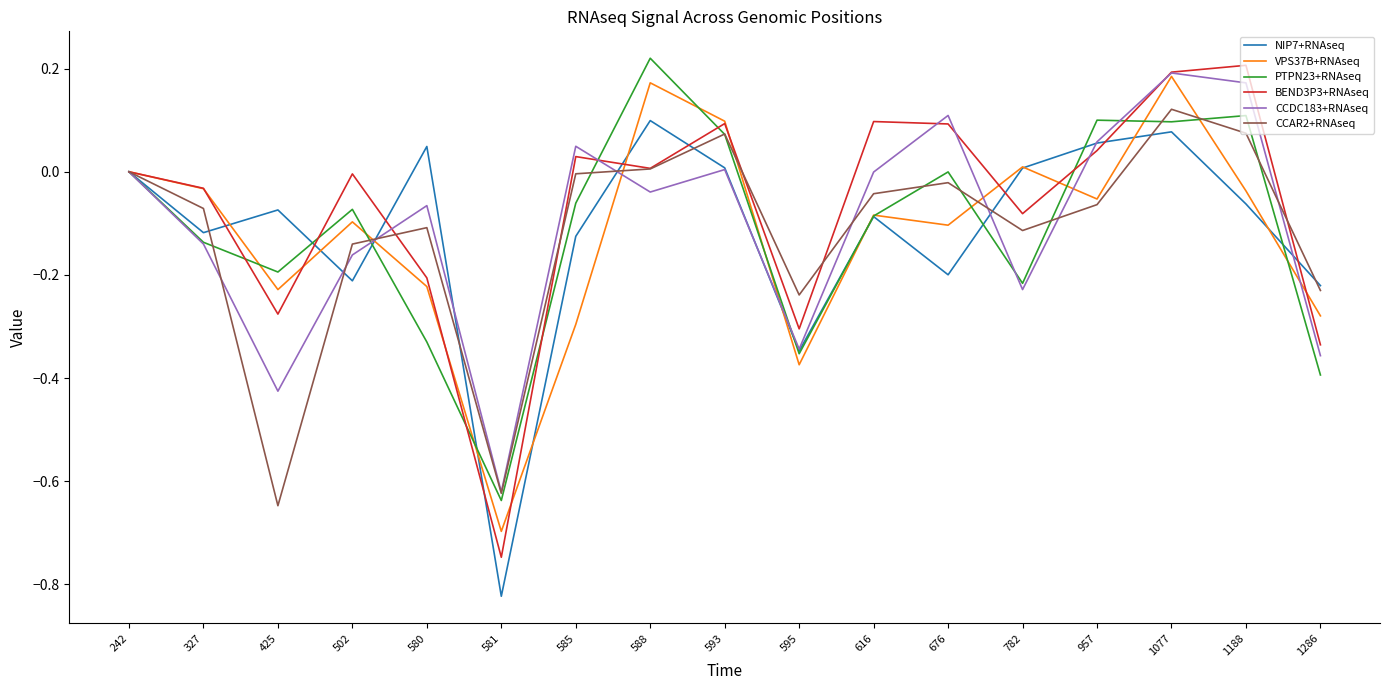

The BEND3P3+RNAseq series shows 0.0 at 585. True or false?

True